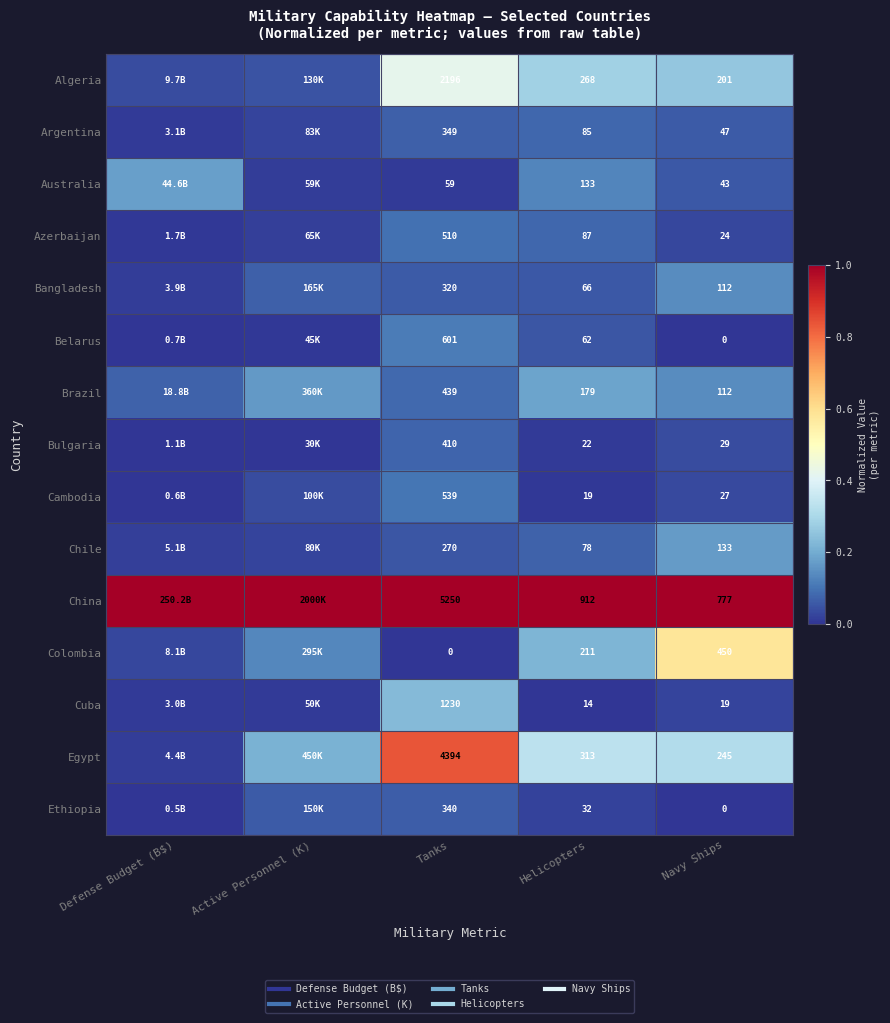

What value does the Argentina series have at Helicopters?

0.1